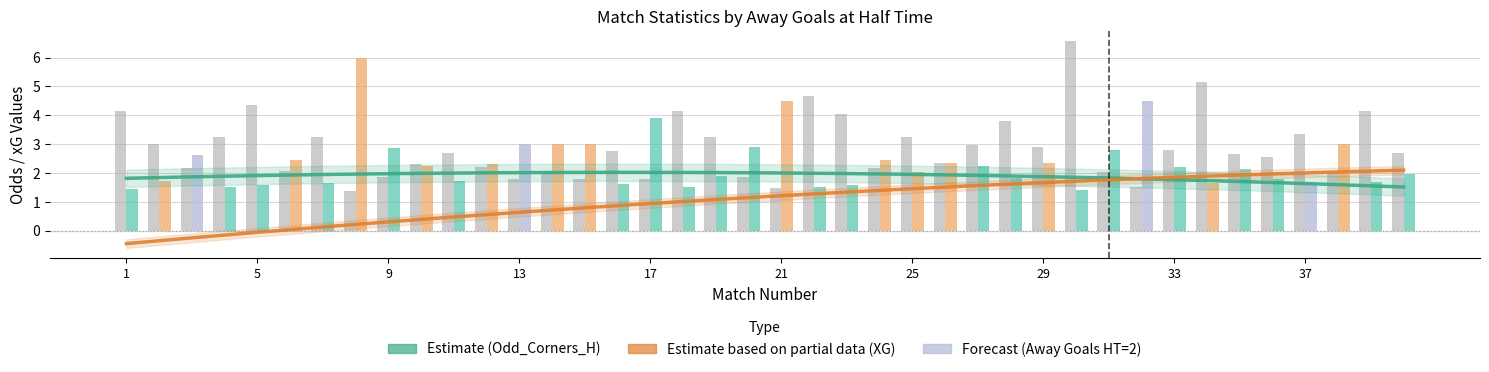

Rank the categories by Odd_Corners_A value from lowest to highest.

8, 21, 32, 13, 15, 17, 9, 20, 14, 31, 38, 6, 24, 3, 12, 10, 26, 36, 35, 11, 40, 16, 33, 29, 27, 2, 4, 7, 19, 25, 37, 28, 23, 18, 1, 39, 5, 22, 34, 30